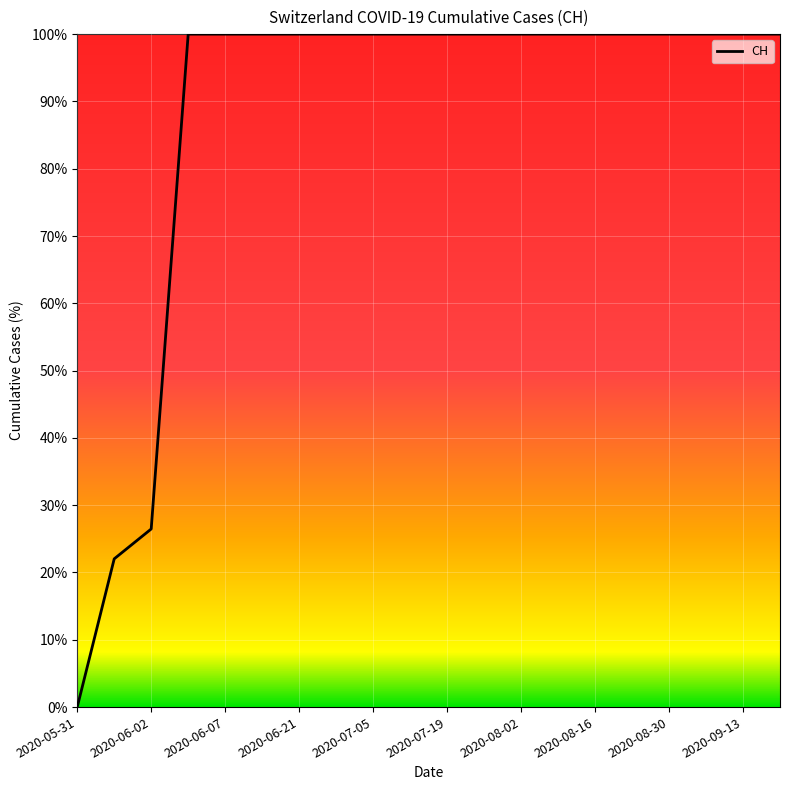

What is the maximum value shown in the chart?

100.0